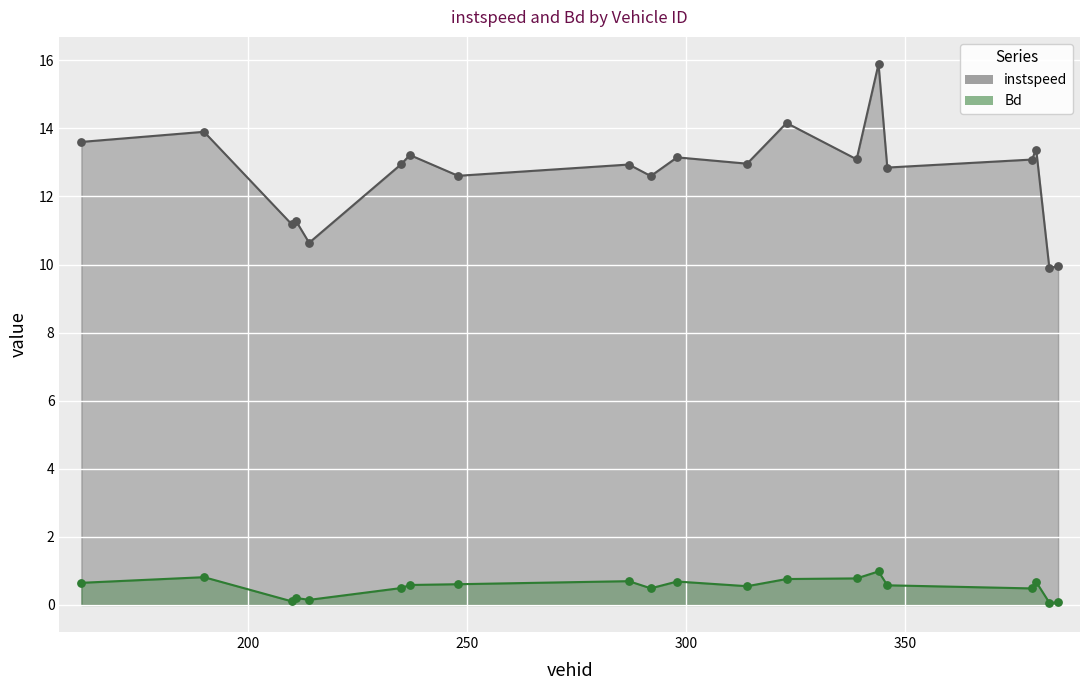

At which category is the sum across all series the highest?

344.0